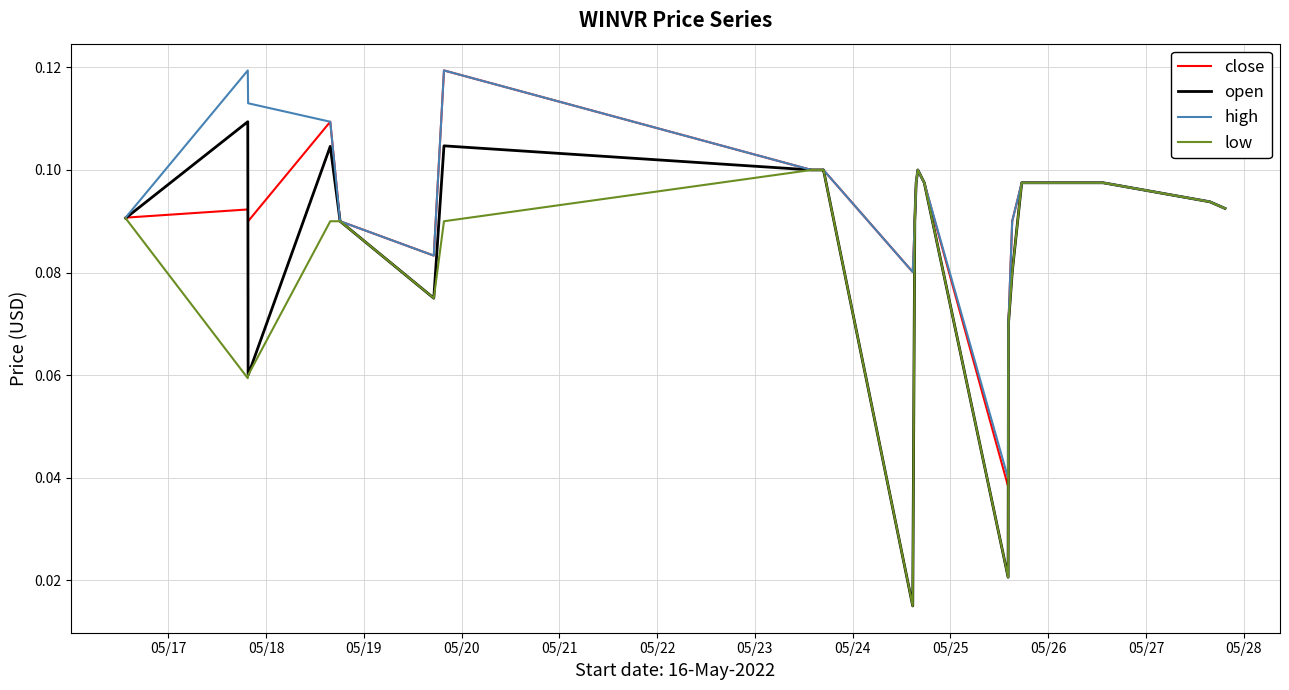

Which series has the widest spread of values?

open